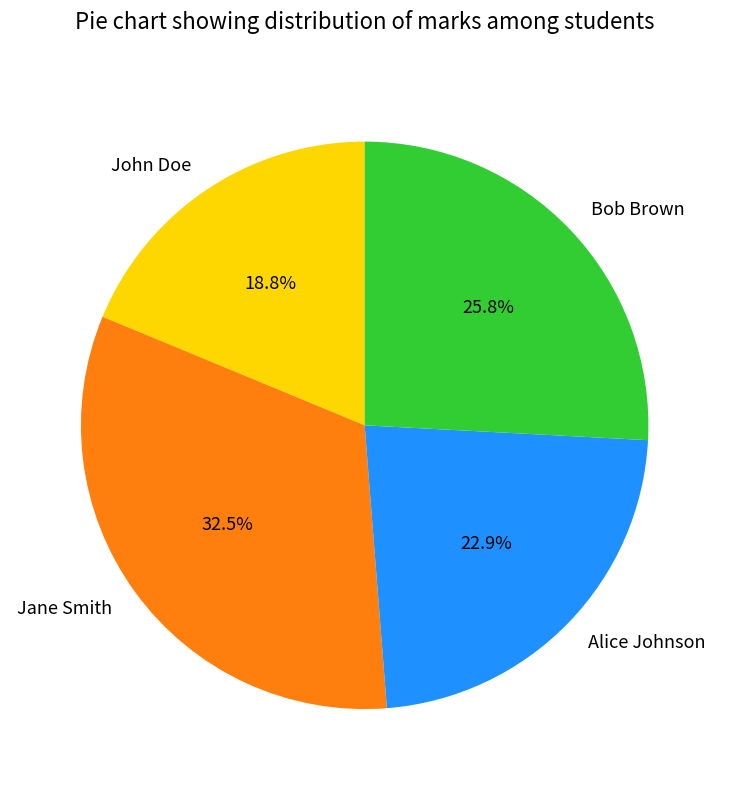

What is the ratio of the value at Alice Johnson to the value at Bob Brown?

0.9